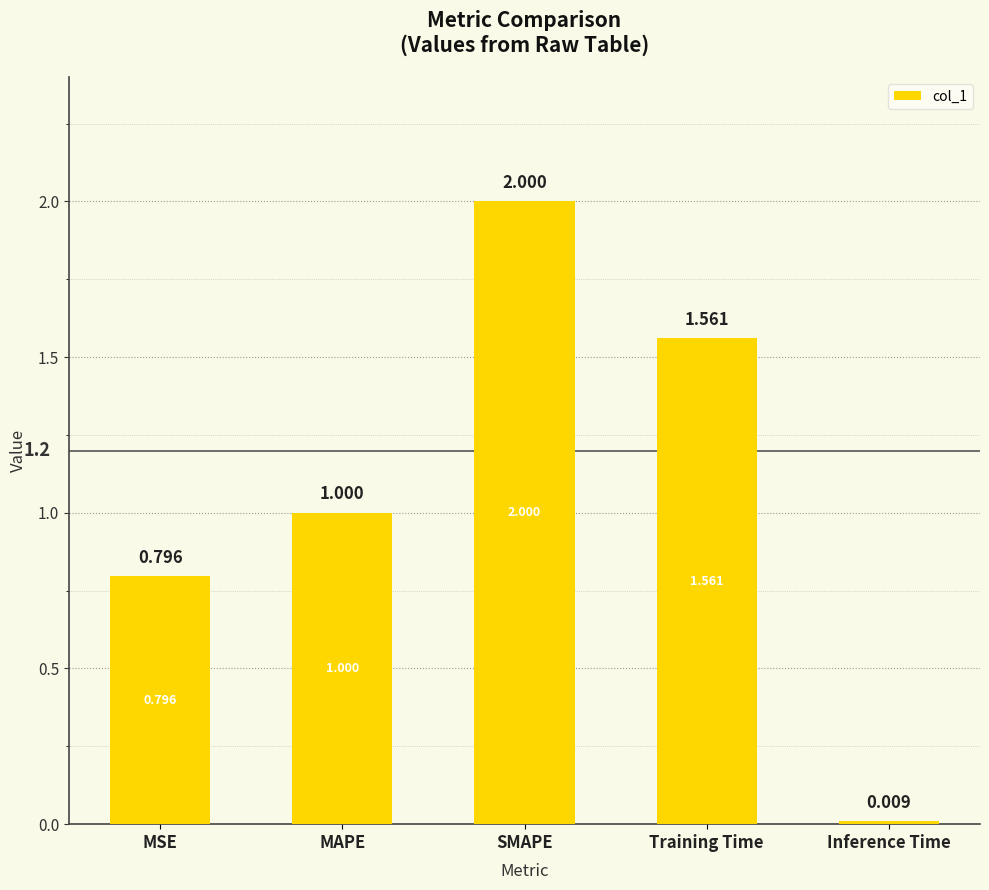

Rank the categories by value from highest to lowest.

SMAPE, Training Time, MAPE, MSE, Inference Time